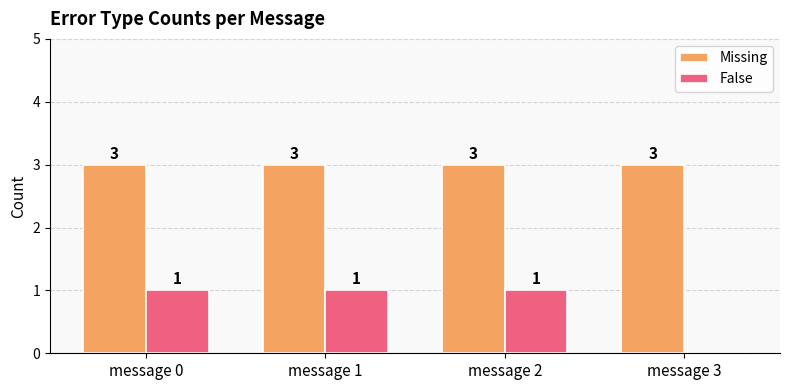

Which series has the largest range (max minus min)?

False